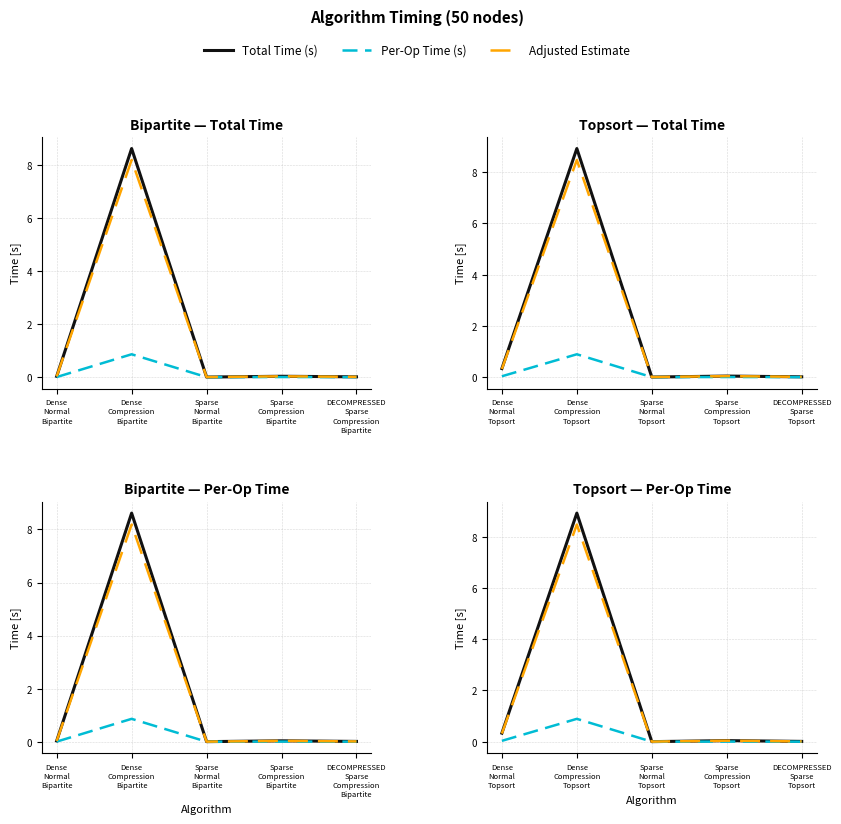

The Adjusted Estimate series shows 5.4 at Dense Compression Topsort. True or false?

False